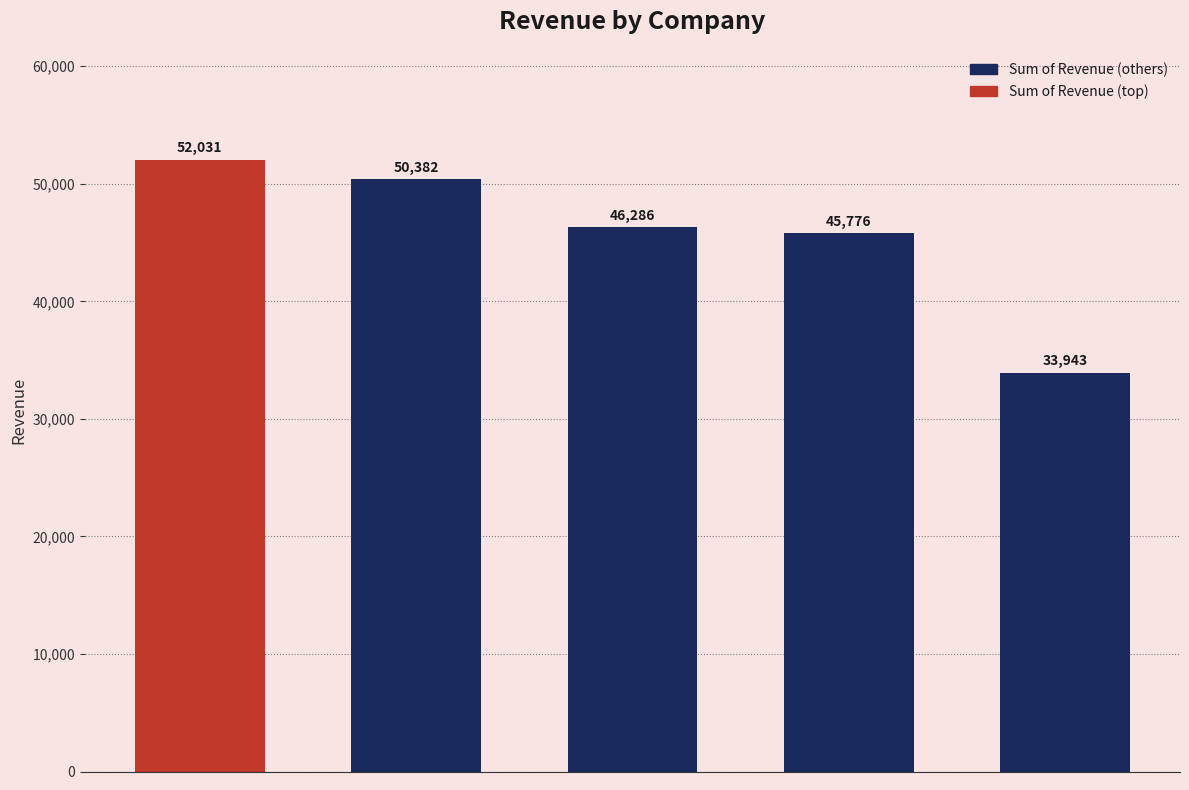

How many bars are there in total?

5